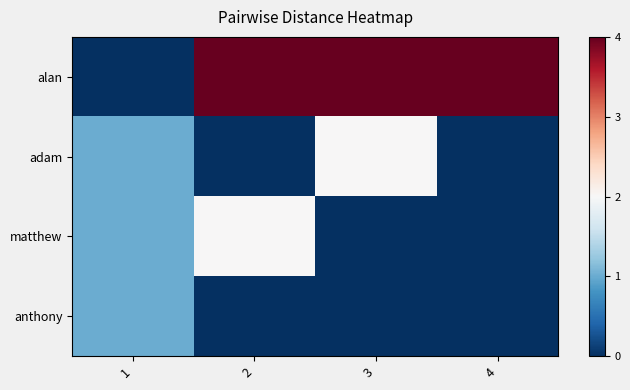

Which has a higher value, 4 or 2?

4